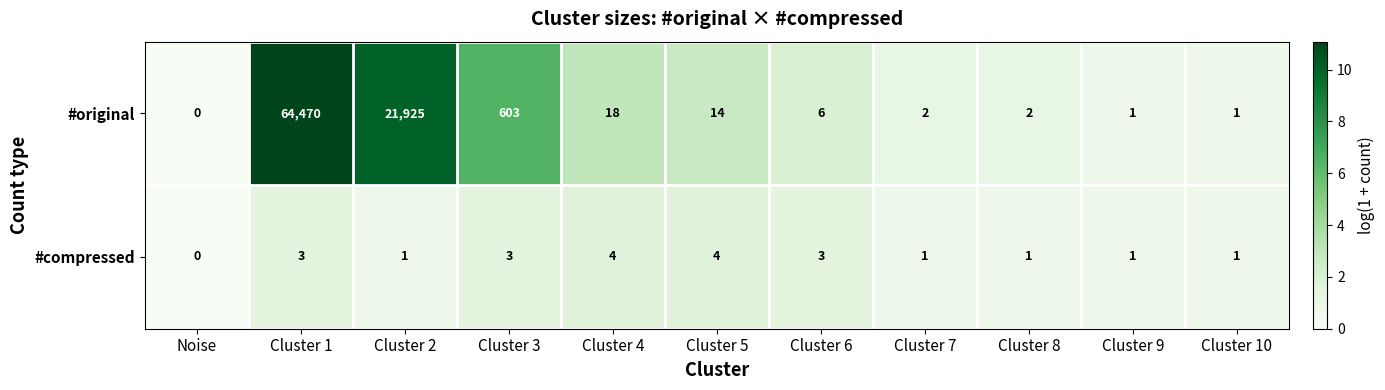

List the series in order of their peak value, lowest first.

#compressed, #original